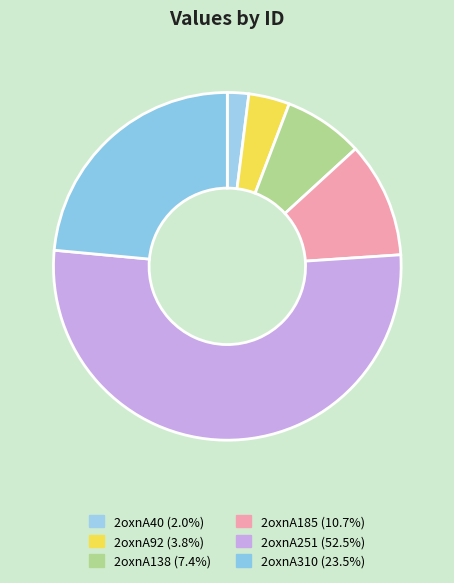

The 2oxnA310 slice represents 14% of the pie. True or false?

False